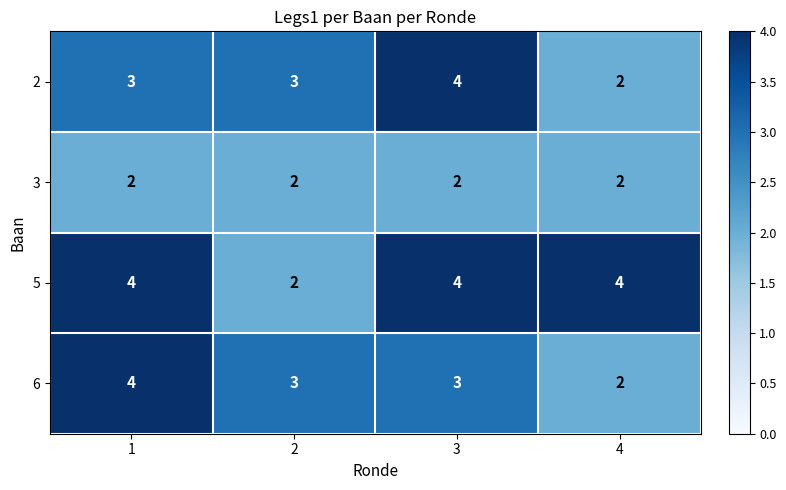

Between 2 and 4, which series saw the biggest shift?

5